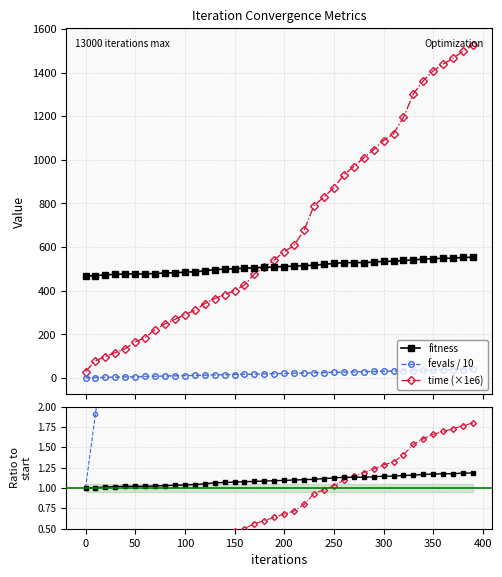

Is it true that fevals equals 50.3 at 33?

False